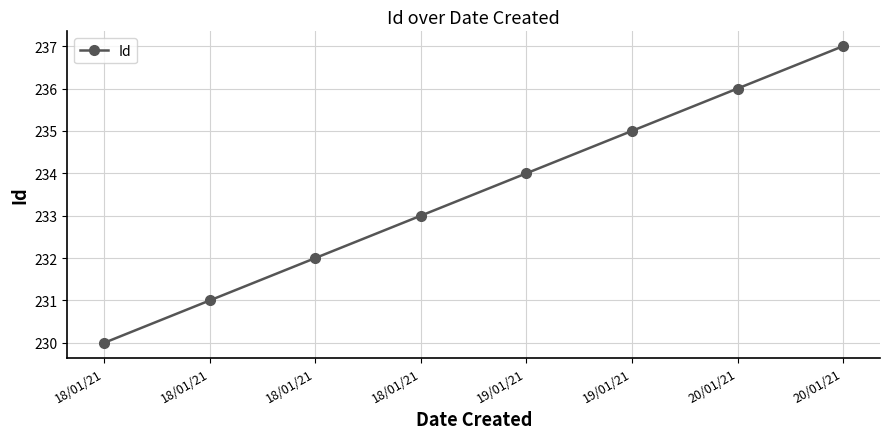

Reading right to left, list all the values displayed in this chart.

20/01/21=237	20/01/21=236	19/01/21=235	19/01/21=234	18/01/21=233	18/01/21=232	18/01/21=231	18/01/21=230